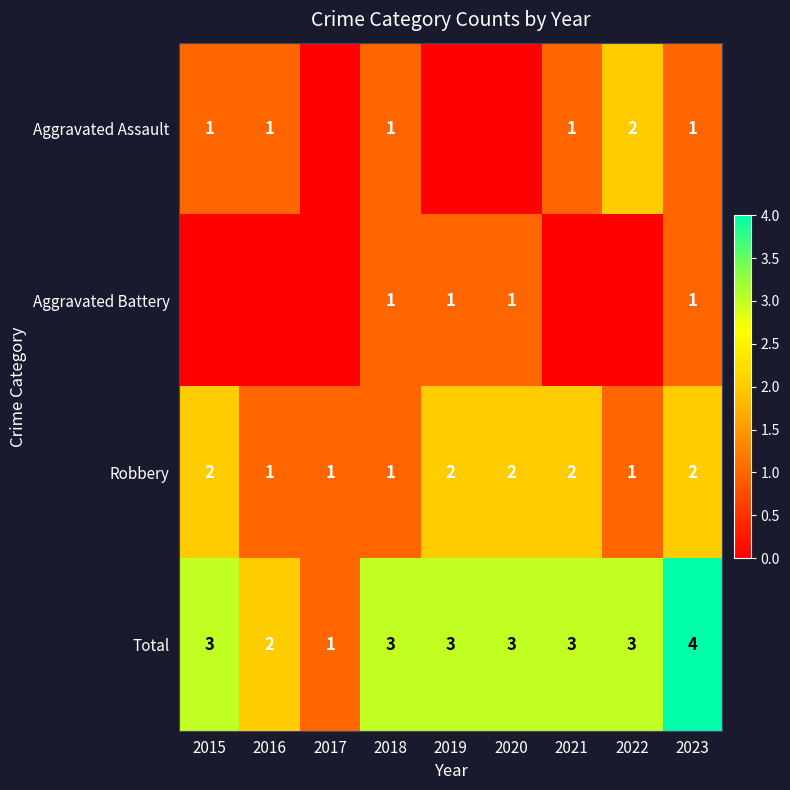

What is the sum of the Total values at 2022 and 2018?

6